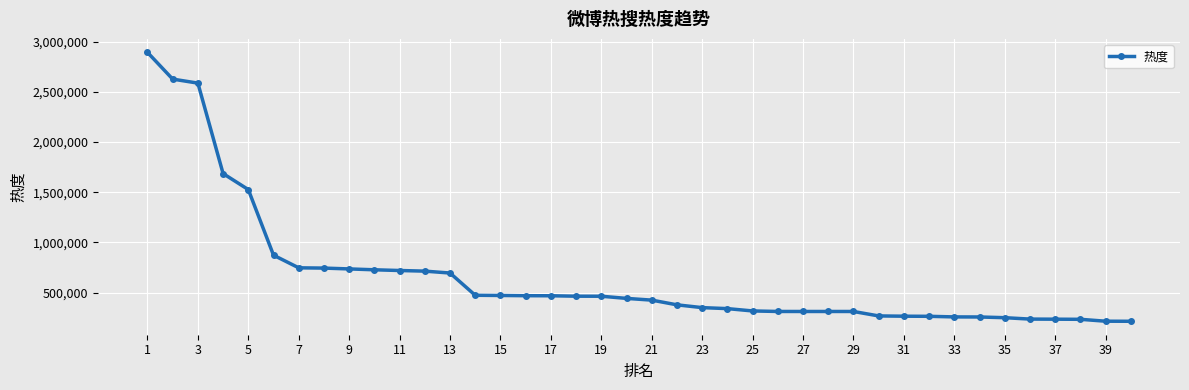

What is the difference between the maximum and minimum values?

2678387